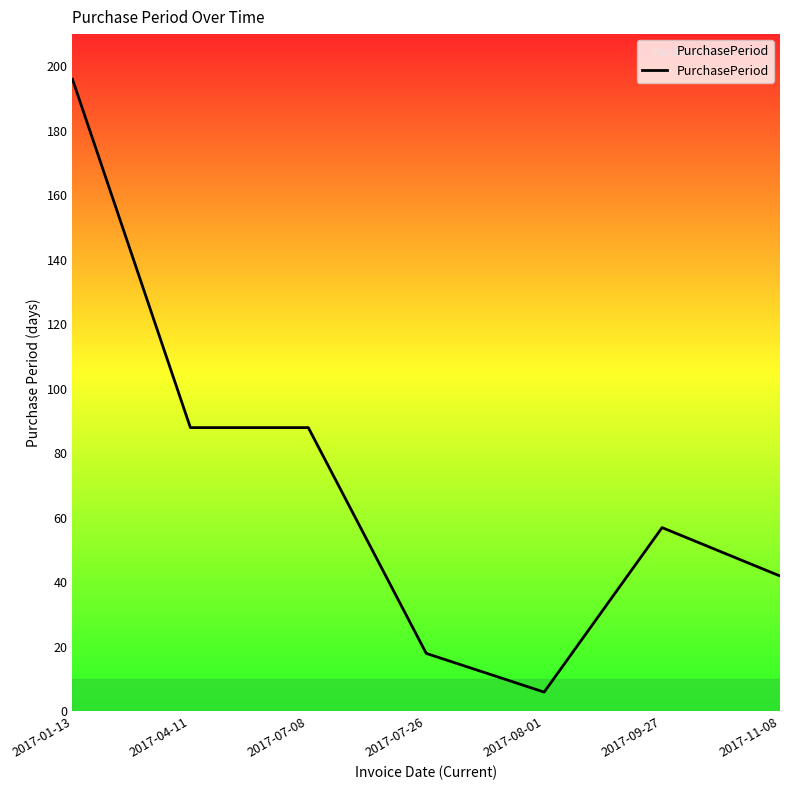

Reading right to left, extract all data points from this chart.

42	57	6	18	88	88	196